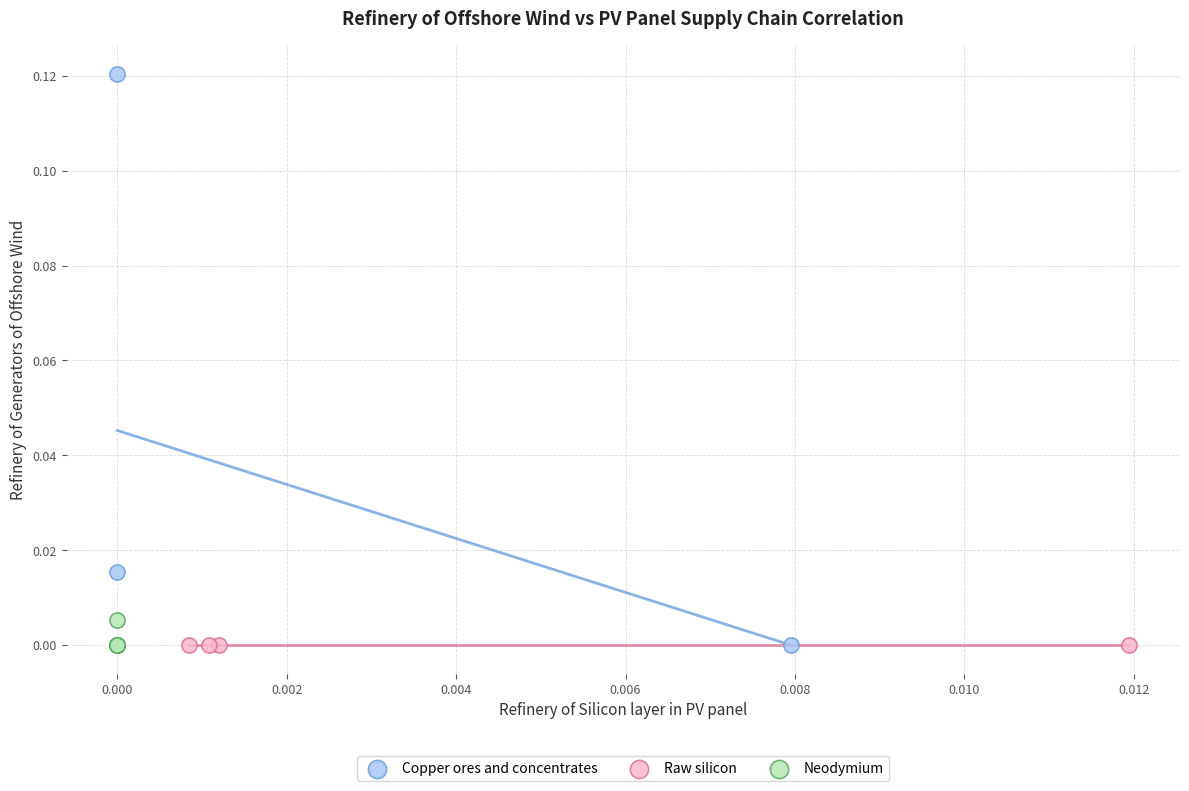

What are all the series names shown in the legend?

Copper ores and concentrates, Raw silicon, Neodymium